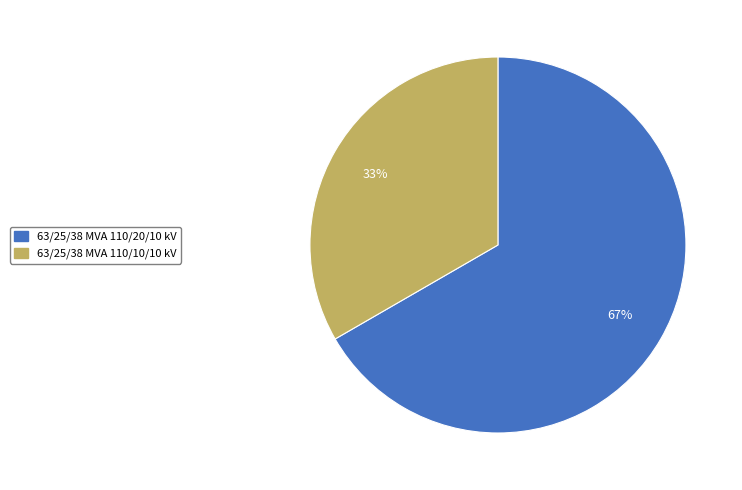

Is it true that 63/25/38 MVA 110/20/10 kV is 56% of the pie?

False